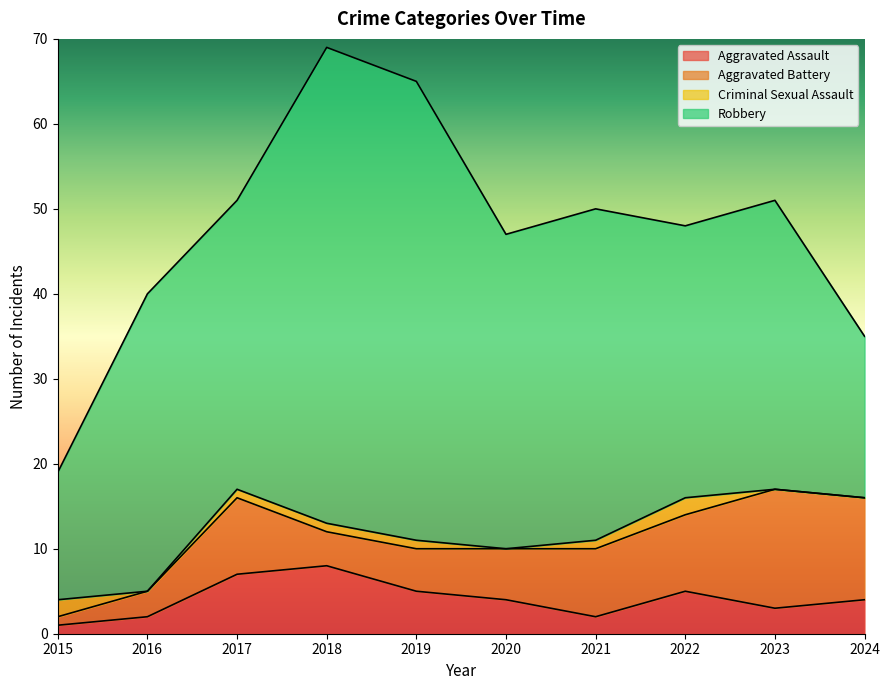

Which label corresponds to the smallest value in the chart?

2016